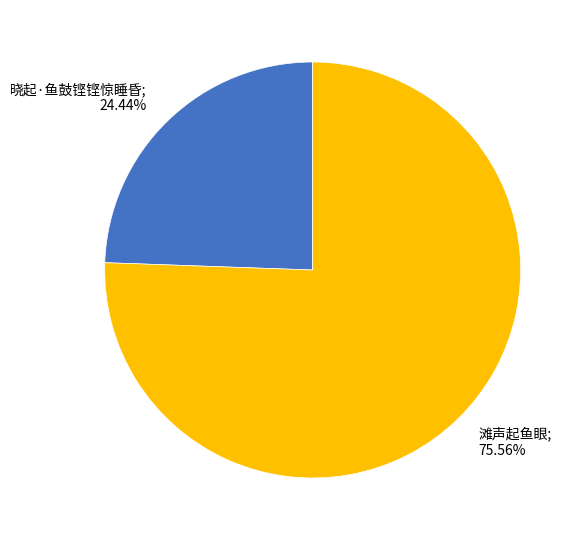

Is there any slice that represents more than half of the pie?

Yes